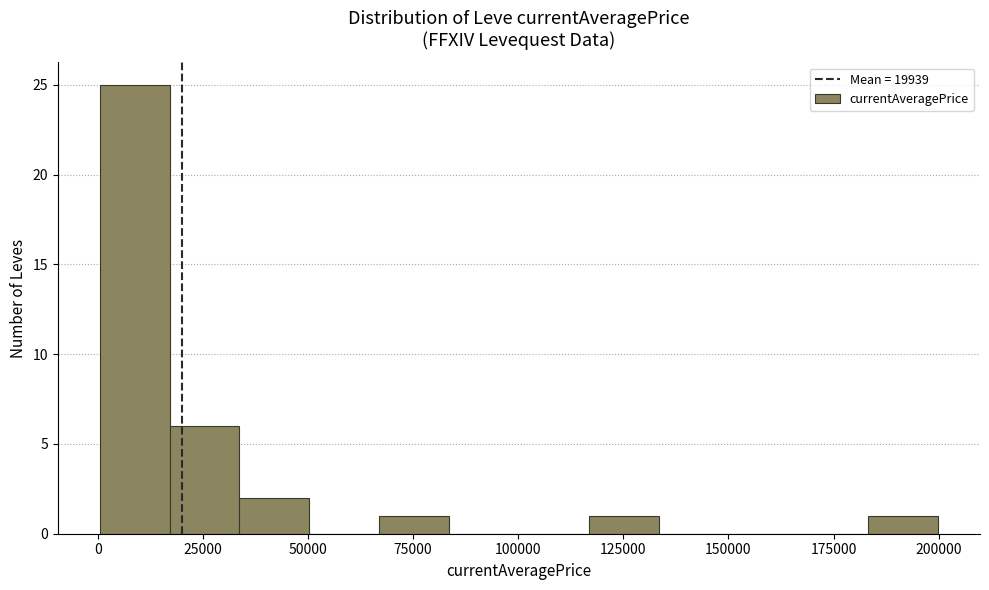

Around what value on the x-axis is the tallest bar? Give the approximate position of its centre, as read against the axis.

10000